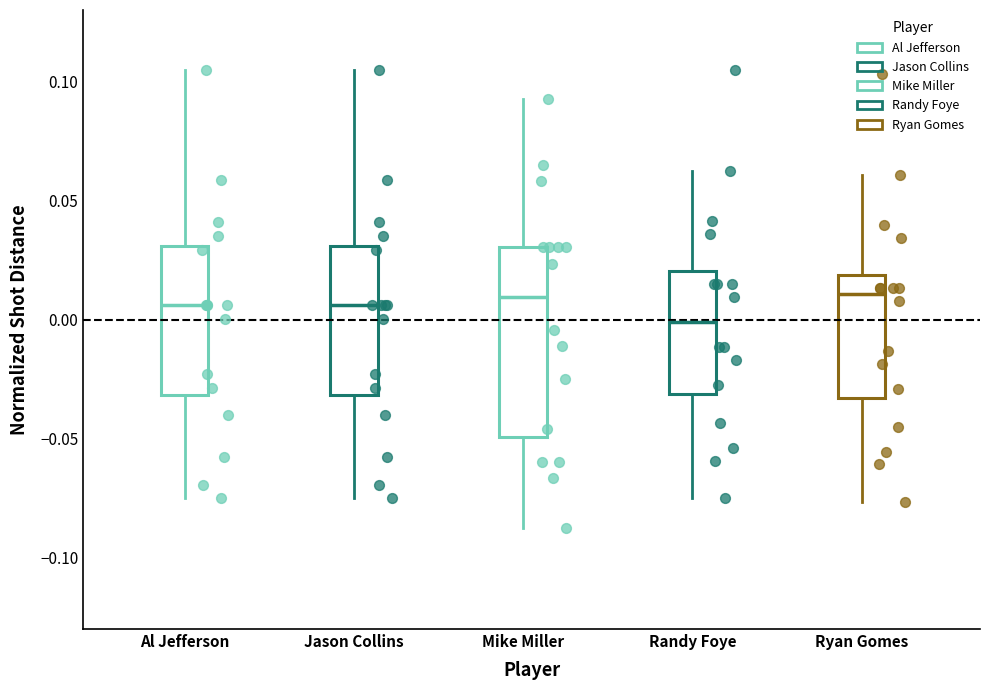

Reading left to right, transcribe this box plot: for each box, give where its median line is, the range the box spans, and where its two whiskers end, as read against the y-axis. The values are not printed on the chart, so give them approximately, as read against the axis.

Al Jefferson: median 0.005, box -0.030 to 0.030, whiskers -0.075 to 0.105
Jason Collins: median 0.005, box -0.030 to 0.030, whiskers -0.075 to 0.105
Mike Miller: median 0.010, box -0.050 to 0.030, whiskers -0.085 to 0.095
Randy Foye: median 0.000, box -0.030 to 0.020, whiskers -0.075 to 0.065
Ryan Gomes: median 0.010, box -0.035 to 0.020, whiskers -0.075 to 0.060